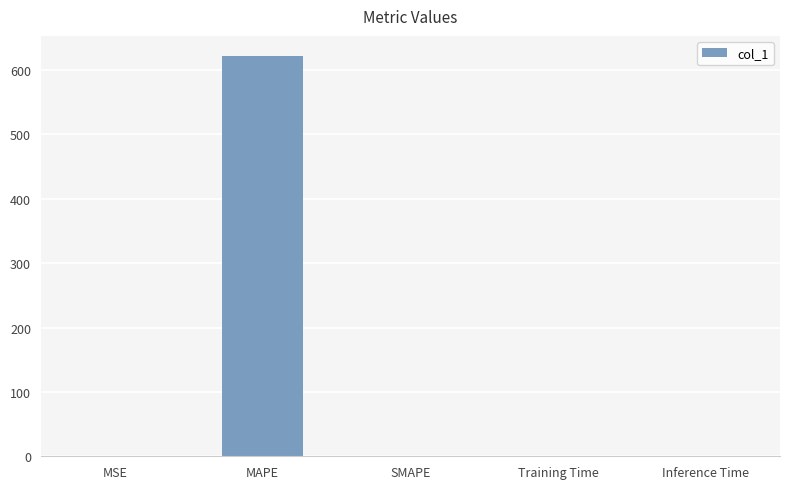

Is it true that the value at MAPE is 621.8?

True